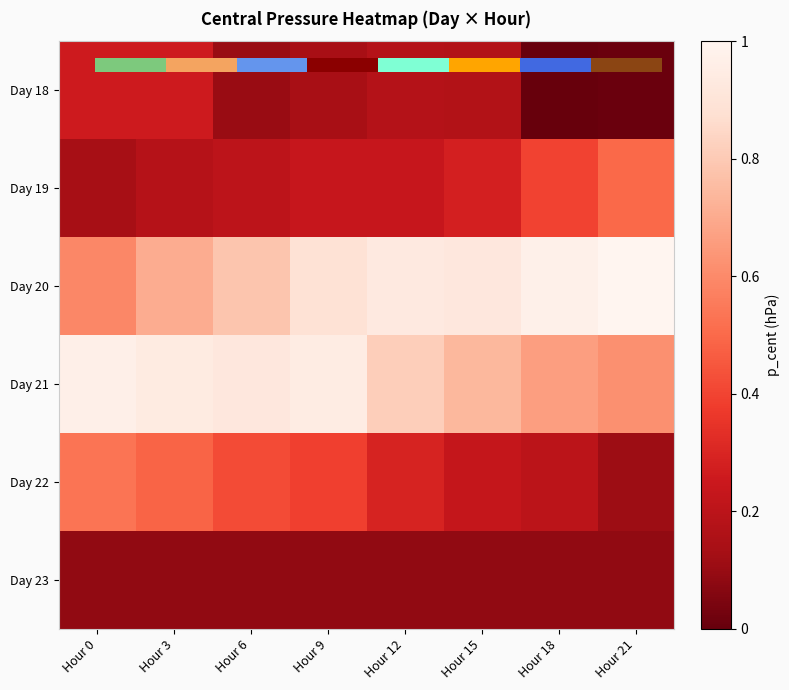

How many categories are shown in the chart?

8